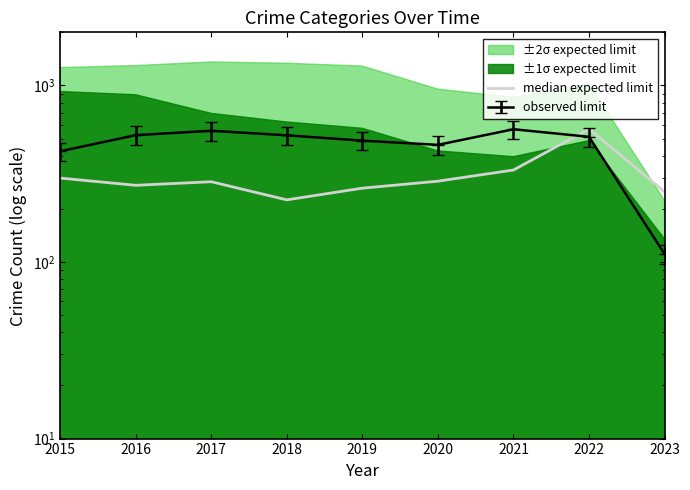

True or false: there are more than 1 points higher than both neighbors.

True